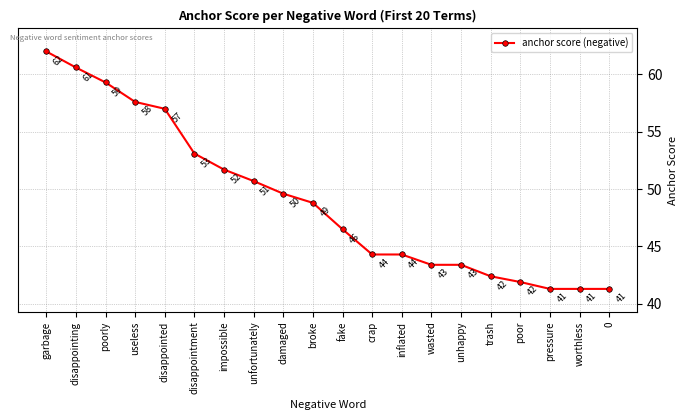

What is the difference between the values at unfortunately and inflated?

6.4